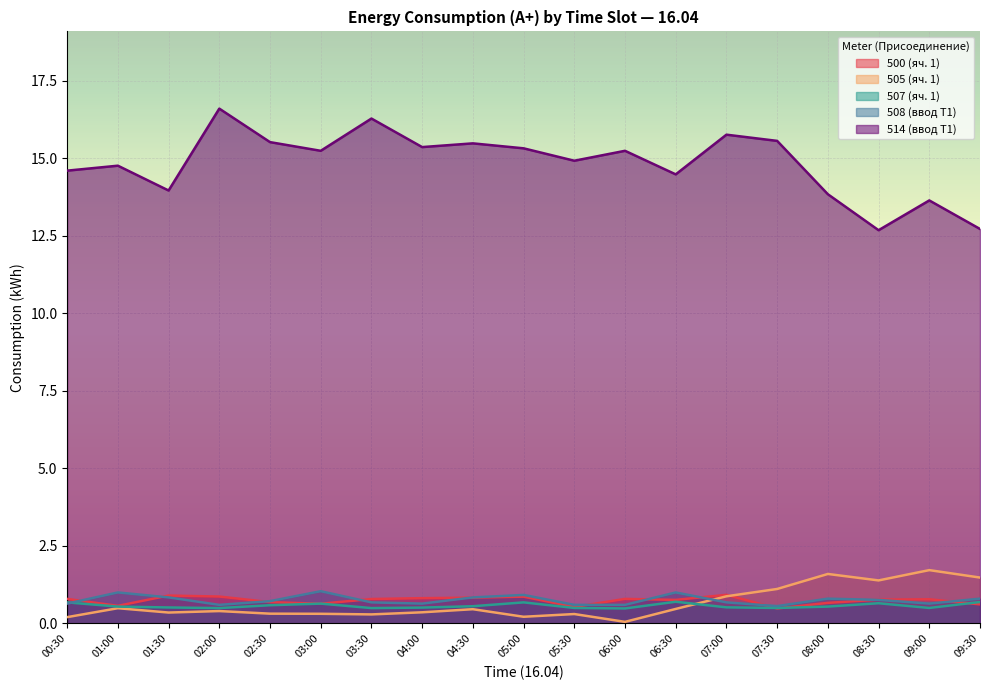

Is it true that 508 (ввод Т1) equals 0.8 at 09:30?

True